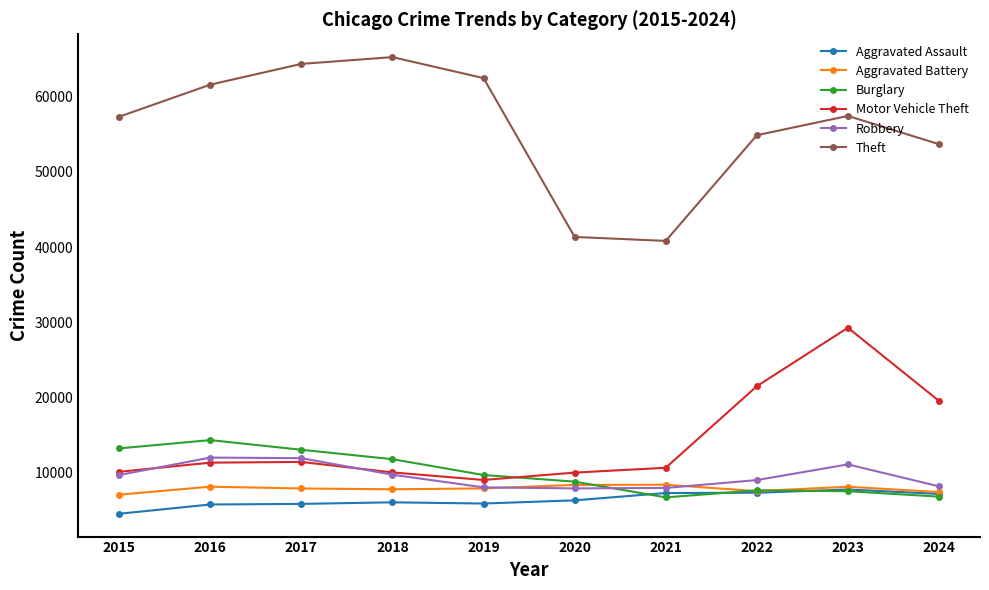

How many interior local peaks does the Motor Vehicle Theft series have?

2